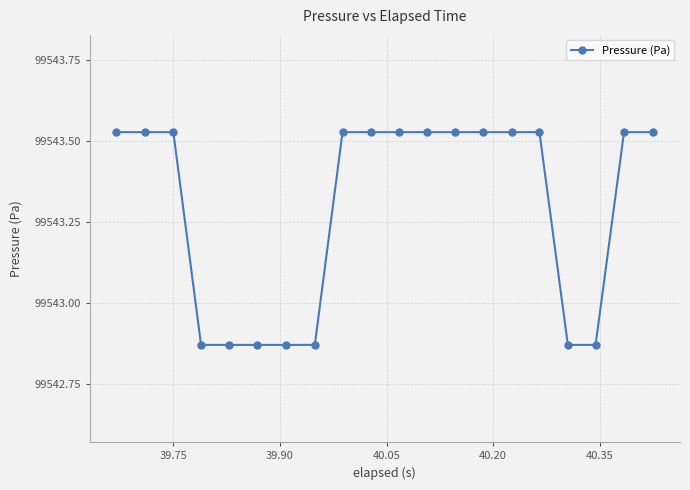

What is the difference between the maximum and minimum values?

0.7